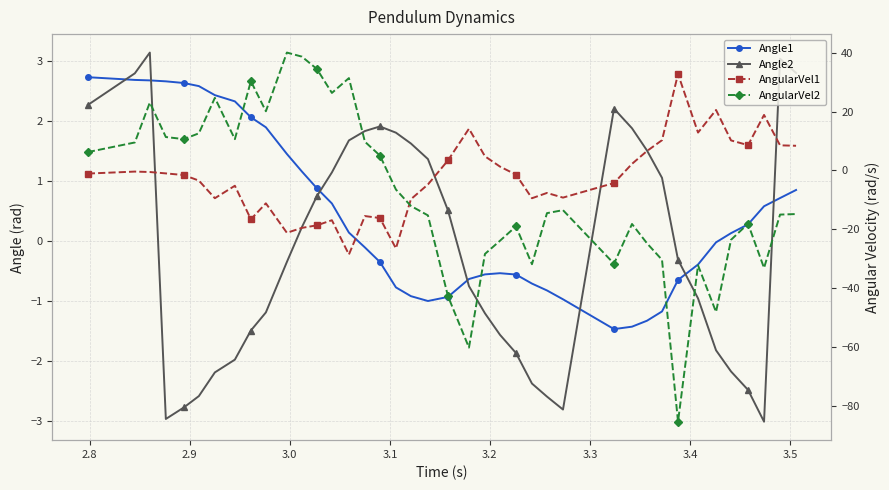

After their last crossing, which series has the higher values: Angle2 or Angle1?

Angle2